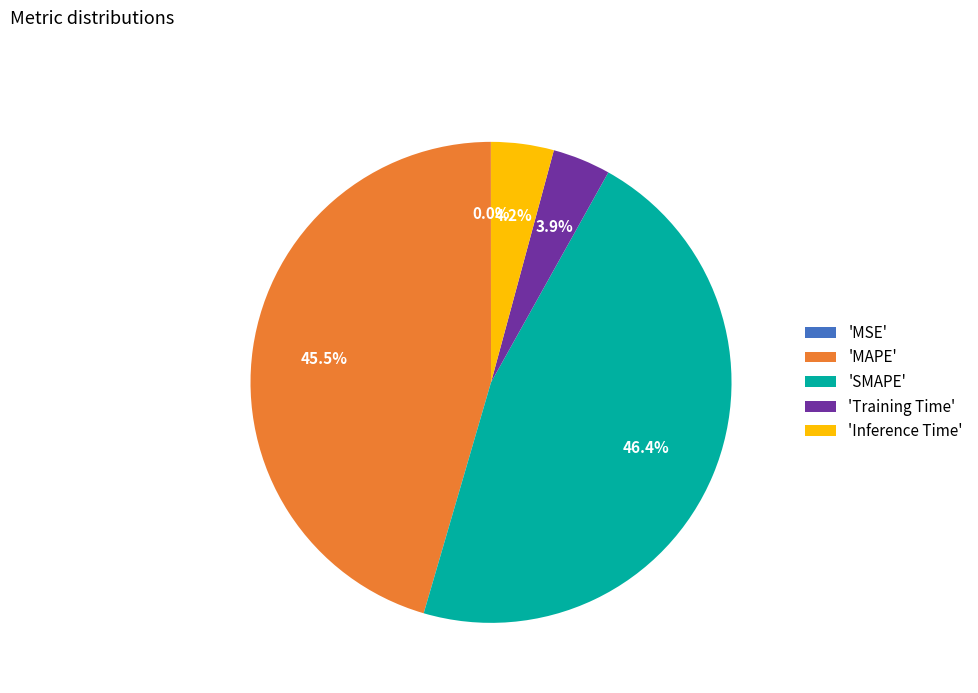

What percentage do 'Training Time' and 'Inference Time' together represent?

8.1%